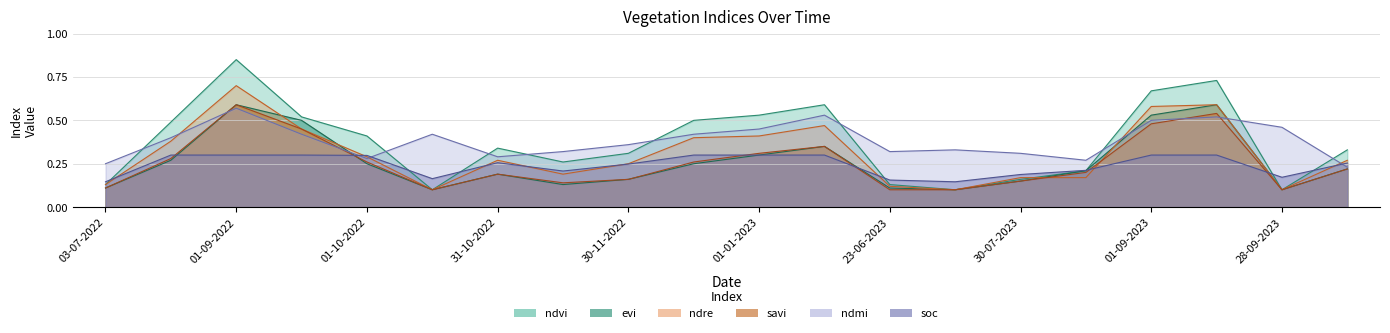

In savi, how many points are higher than both neighbors (excluding endpoints)?

4